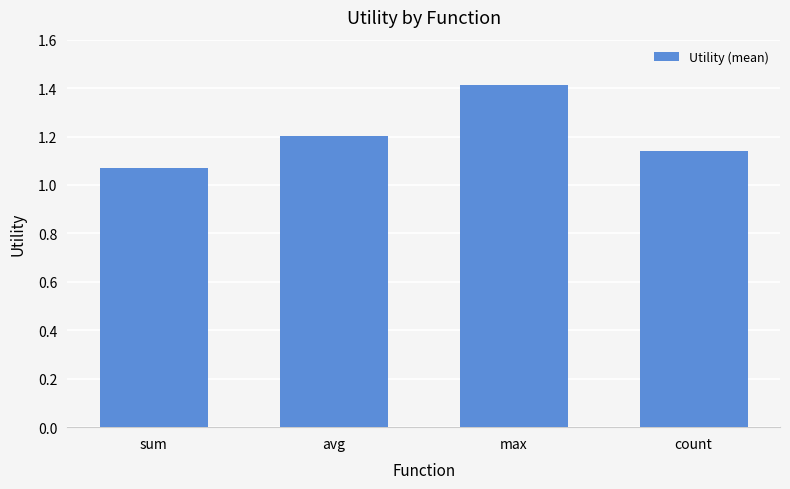

The value at avg is 1.2. True or false?

True